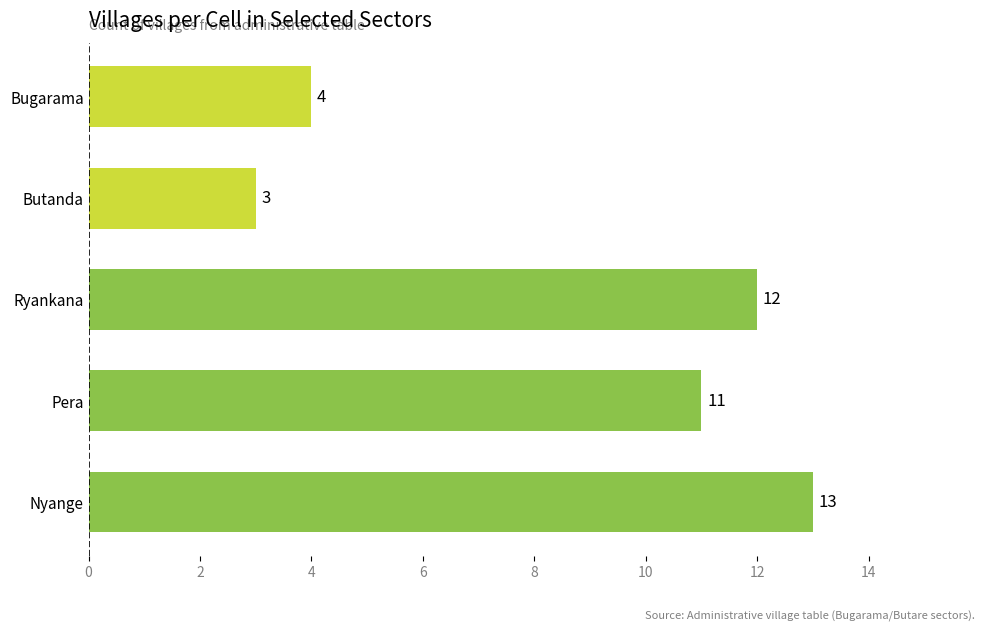

What is the average value?

9